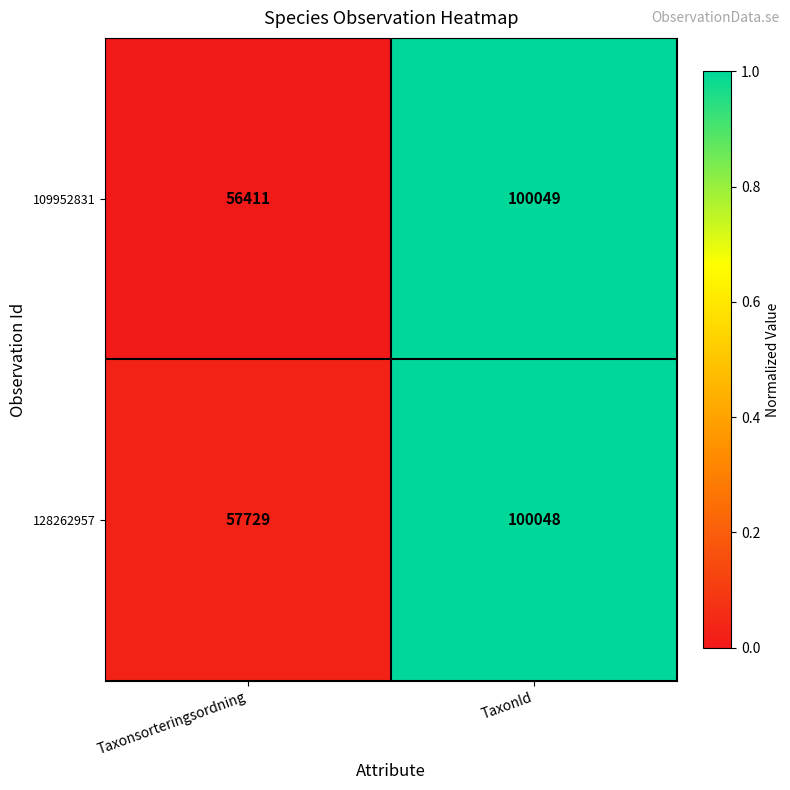

Rank the series by their average value, from highest to lowest.

128262957, 109952831